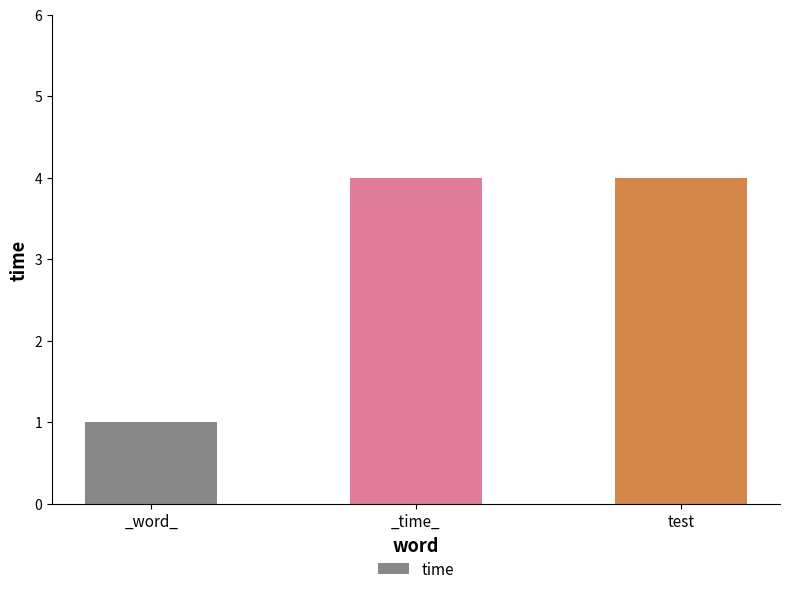

The value at _word_ is 1. True or false?

True